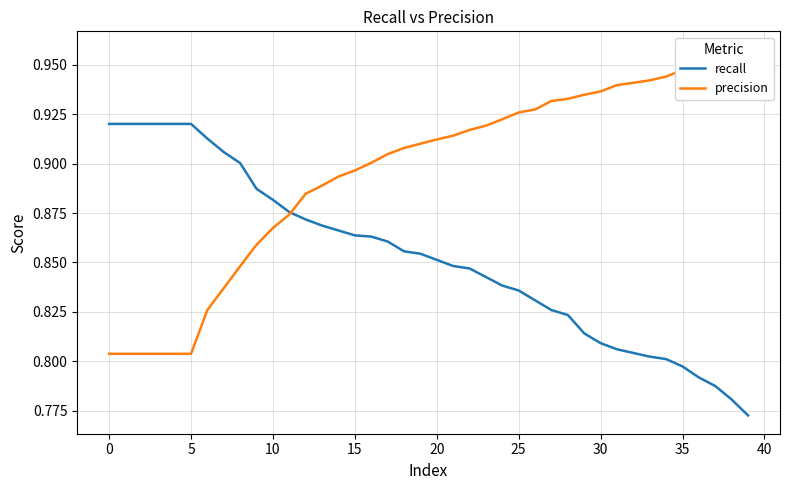

Is it true that recall equals 1.4 at 0?

False